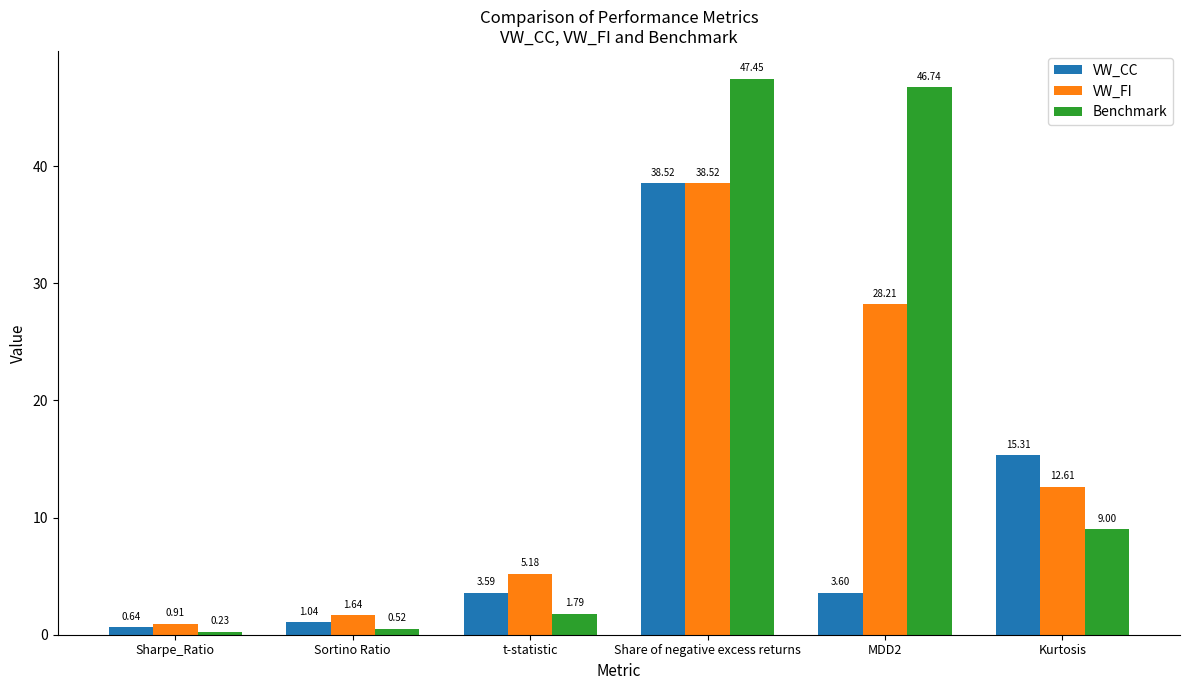

Is the value of Benchmark at MDD2 greater than the value of VW_CC at Sortino Ratio?

Yes